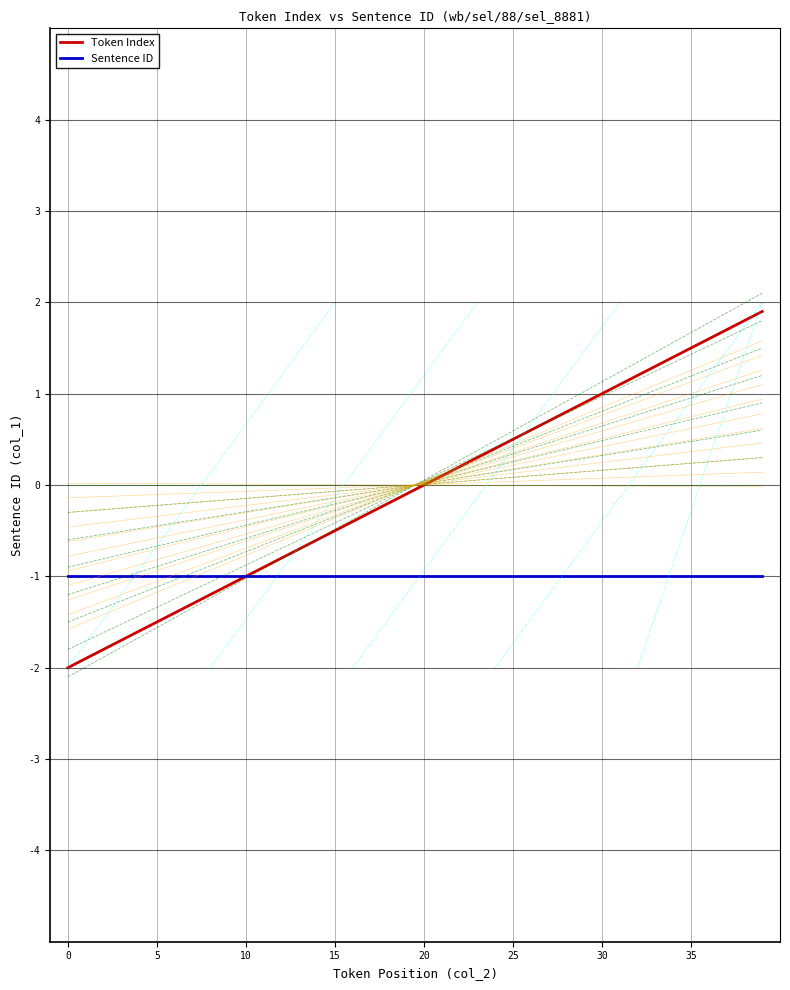

Which series has the largest total across all categories?

Token Index